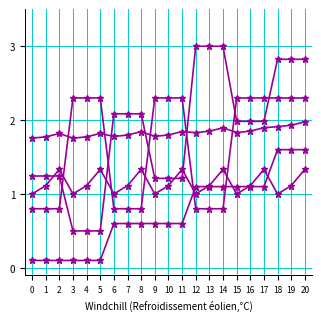

How many lines are shown in the chart?

5